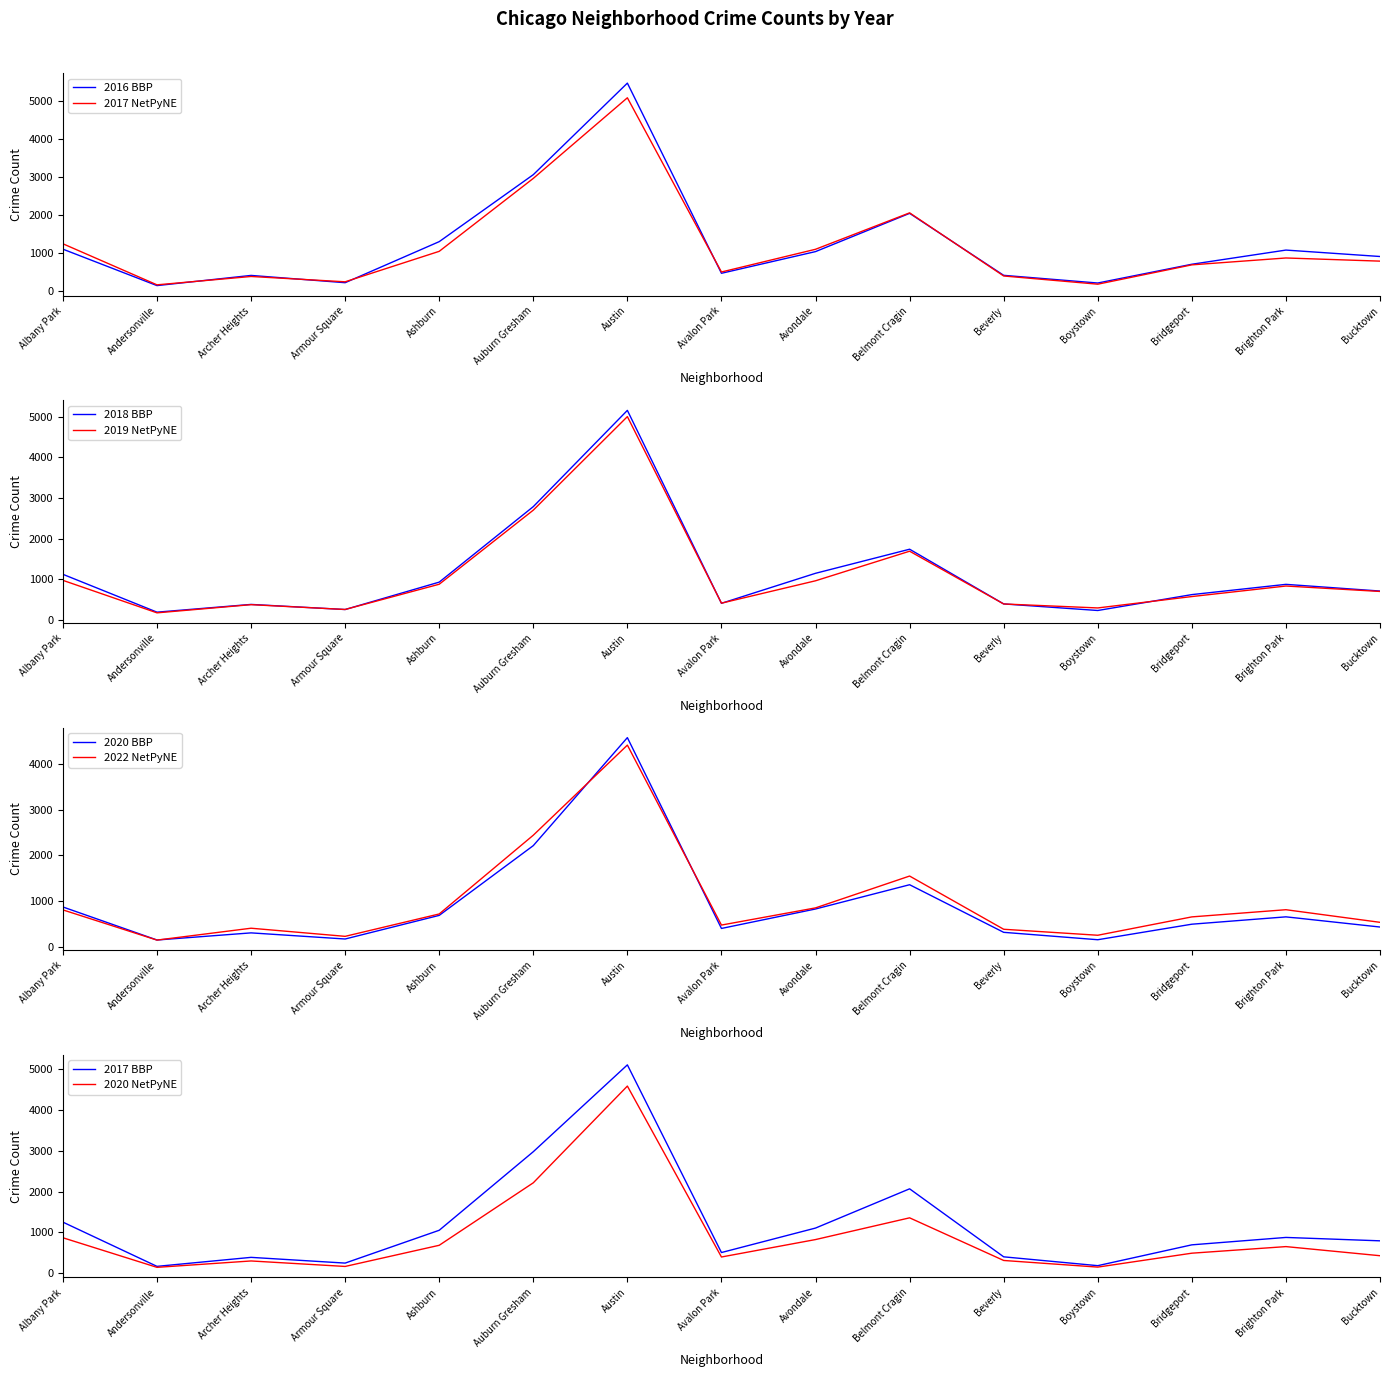

What is the label of the 5th point from the left?

Ashburn